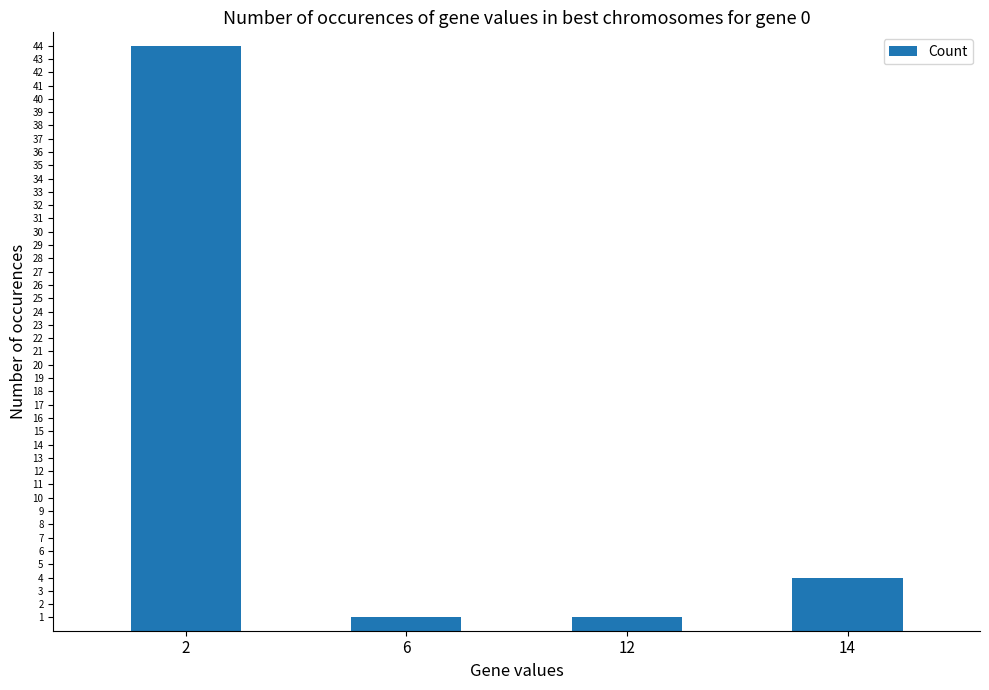

Reading right to left, transcribe all the data shown in this chart.

4	1	1	44